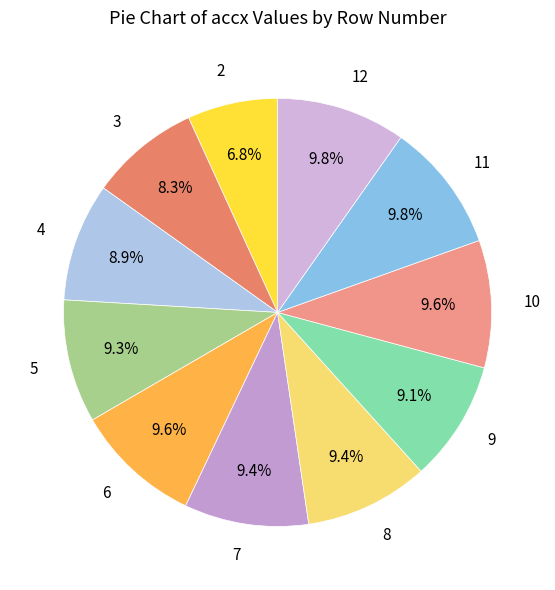

How many slices are in this pie chart?

11